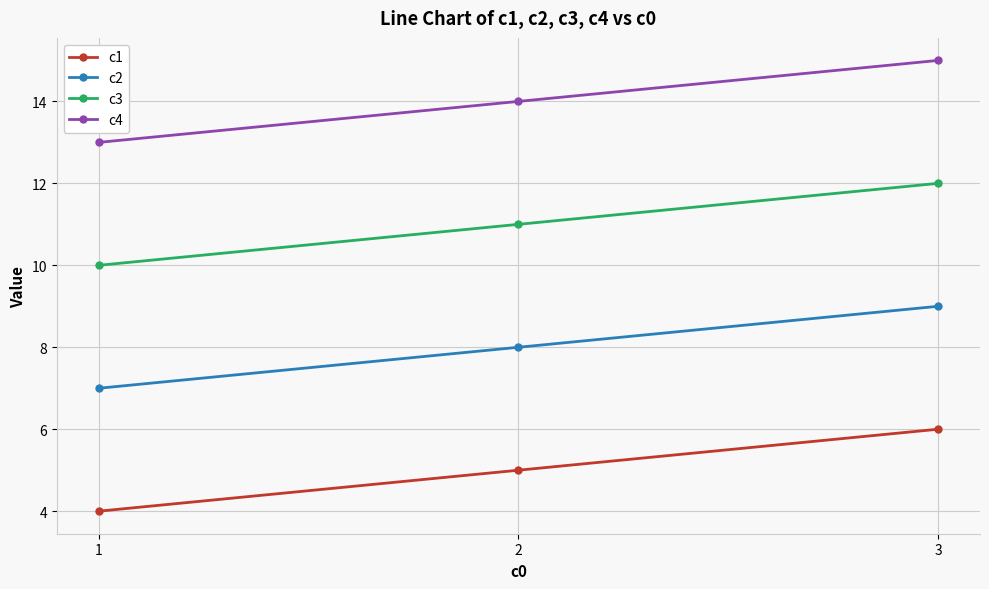

What is the total value across all series at 1?

34